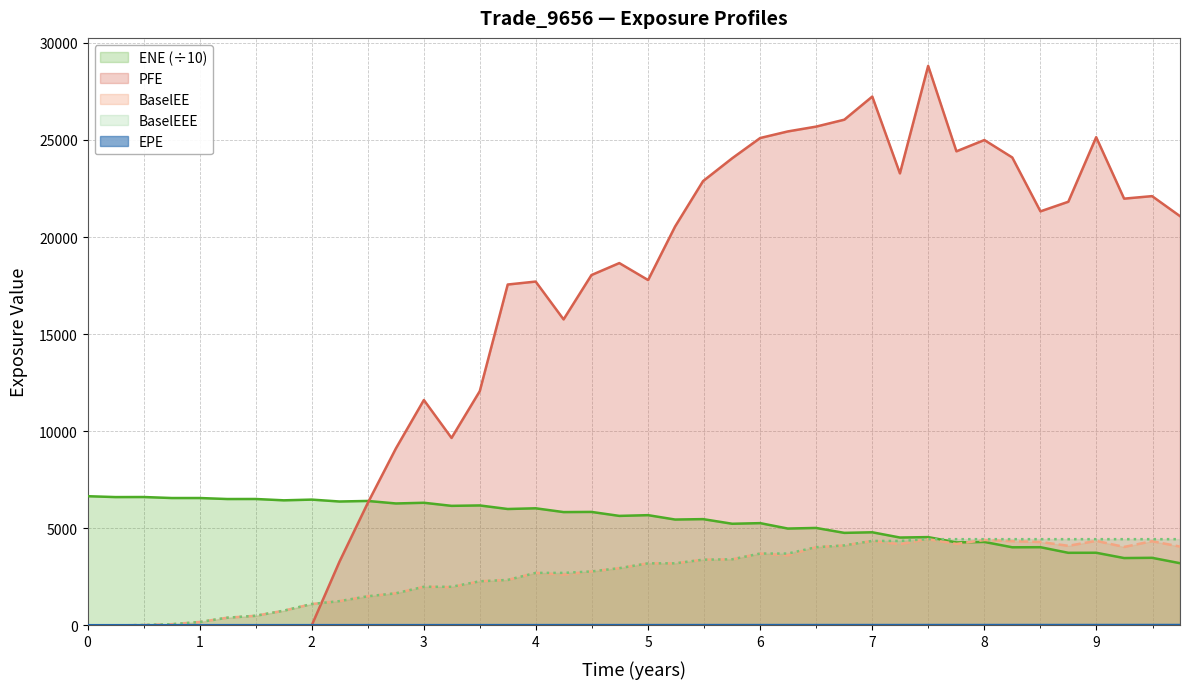

What is the total value across all series at 0.50024?

6665.2